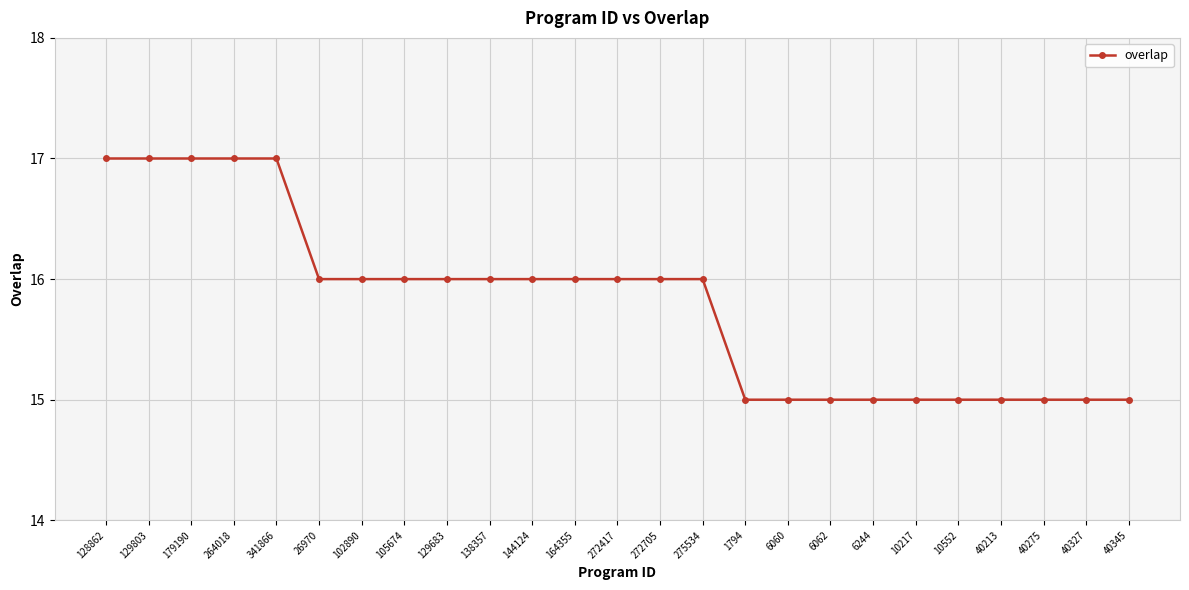

What is the maximum value shown in the chart?

17